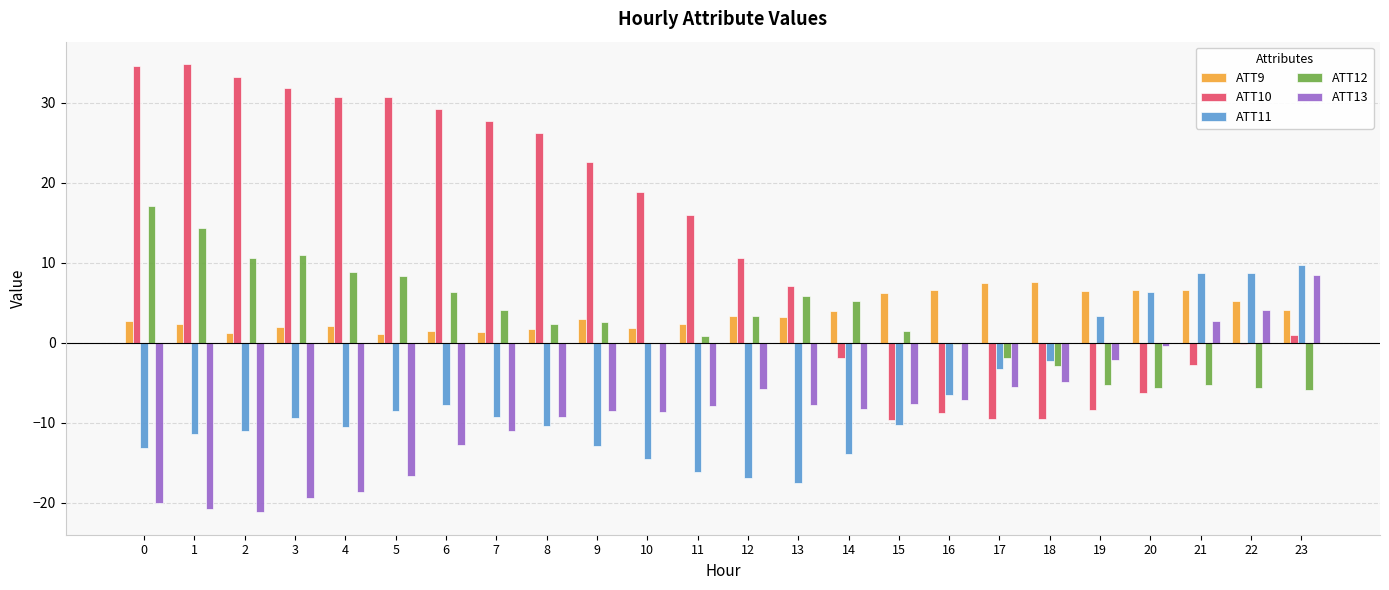

What is the highest value of the ATT13 series?

8.5